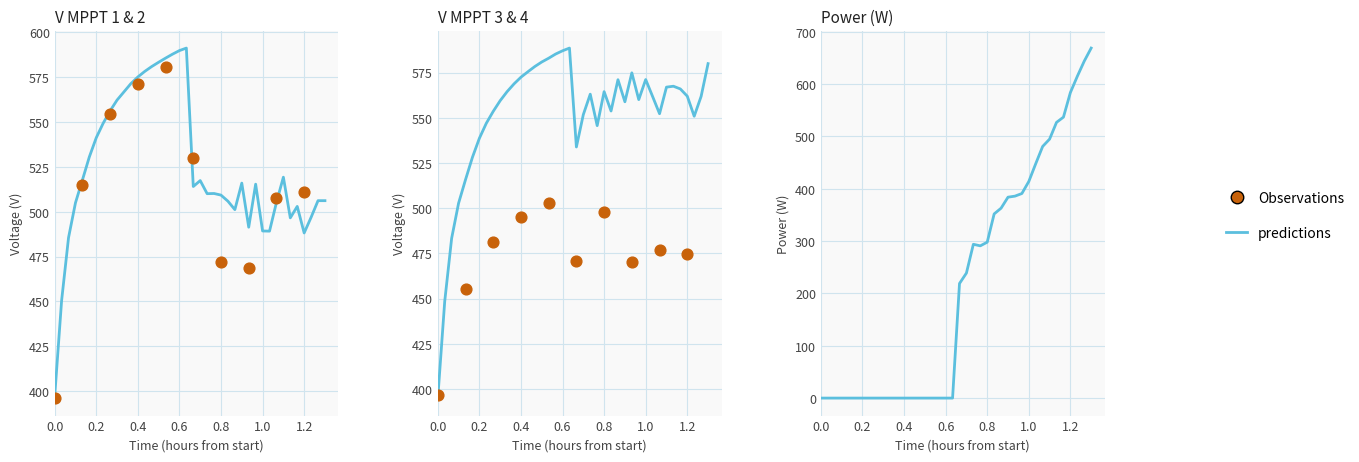

Which series contains the lowest Y value?

Power(W)